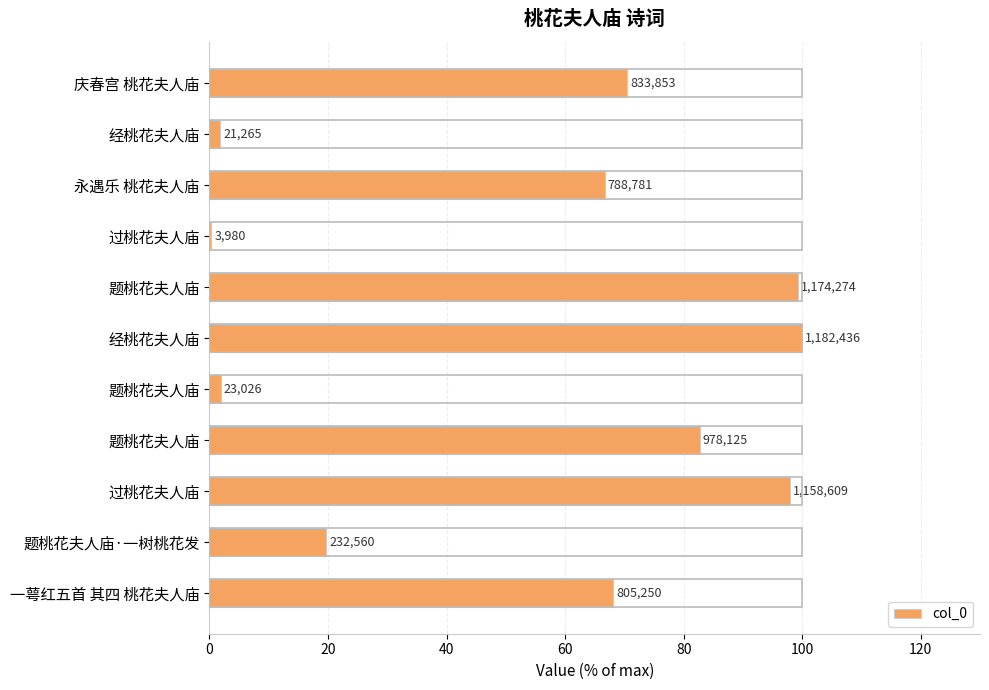

Are the bars horizontal?

Yes